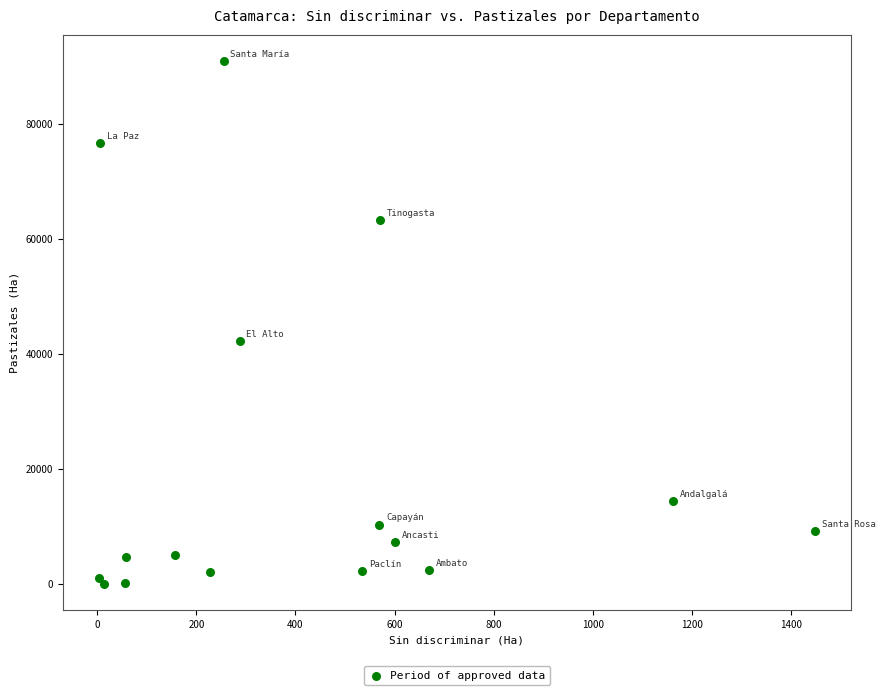

What is the range of Y values (max minus min)?

90992.4